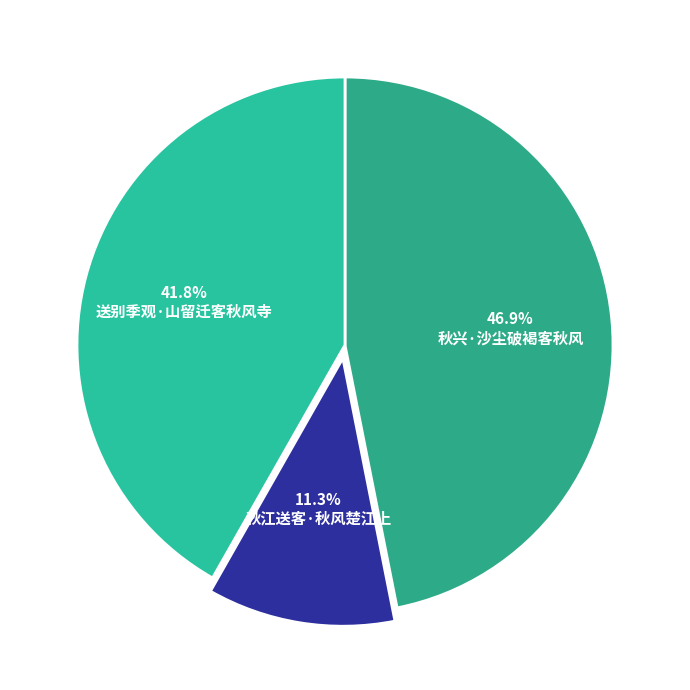

Approximately how many times larger is the value at 送别季观·山留迁客秋风寺 compared to 秋江送客·秋风楚江上?

3.7